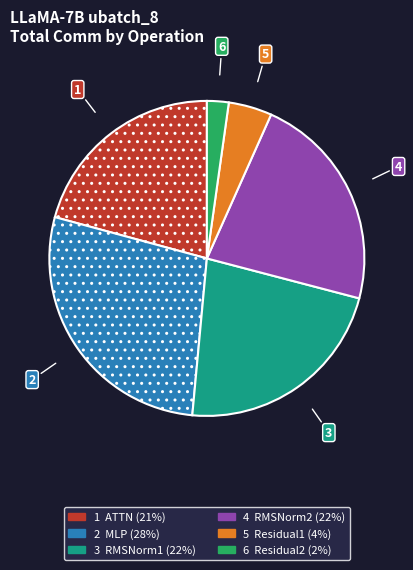

Is there a majority slice in this chart?

No